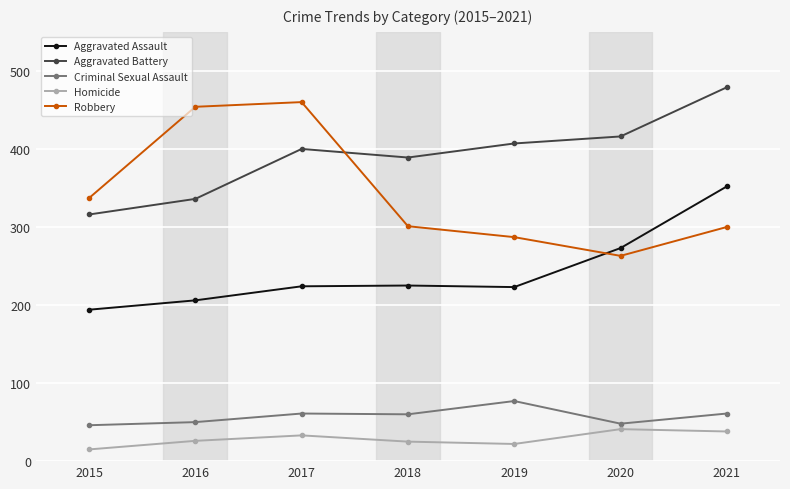

True or false: Aggravated Assault and Criminal Sexual Assault intersect in this chart.

False